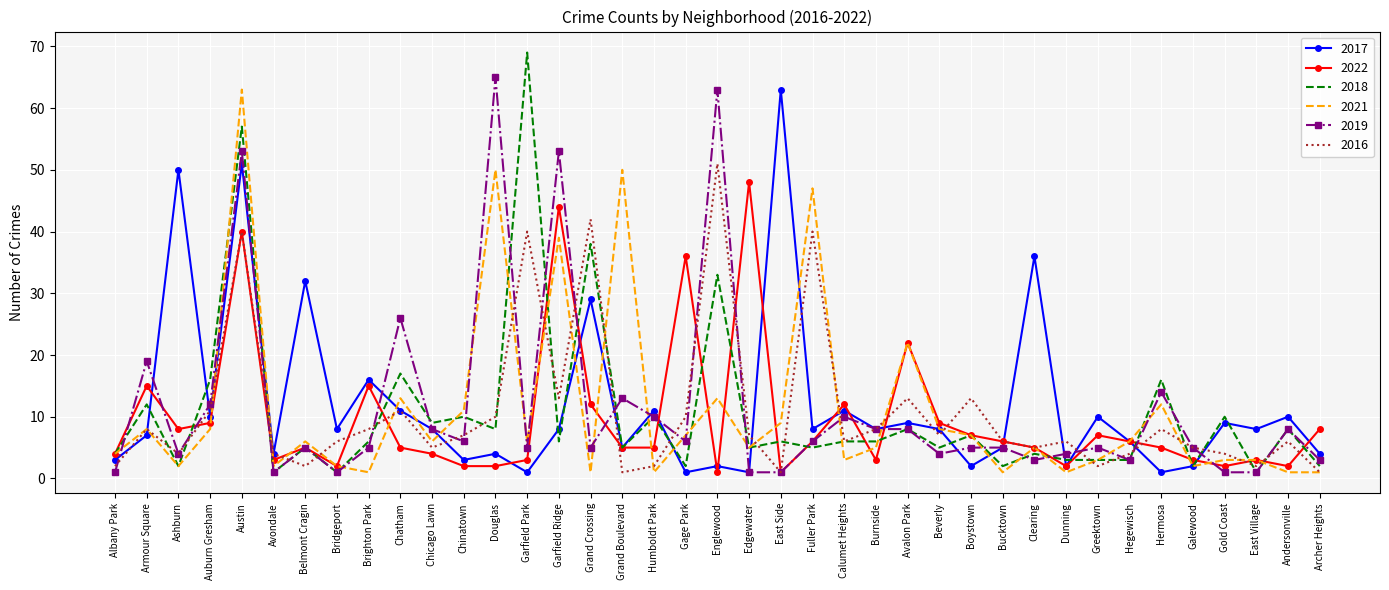

Which category has the highest value across all series?

Garfield Park